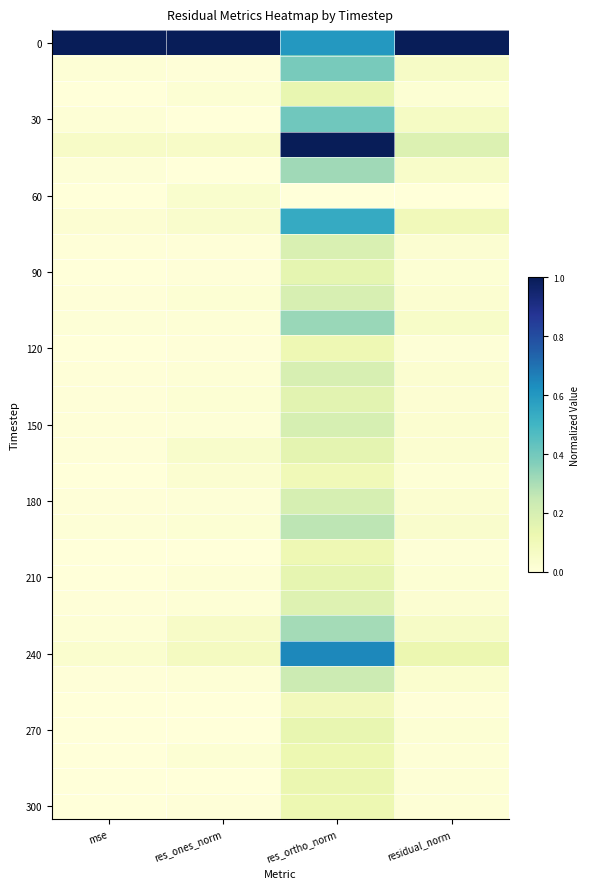

What is the total value across all series at res_ortho_norm?

7.9